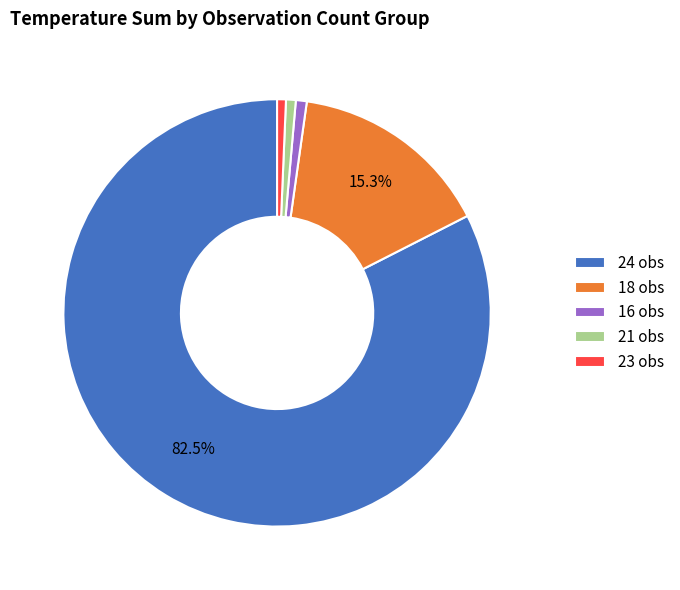

Approximately how many times larger is the value at 24 obs compared to 23 obs?

124.0